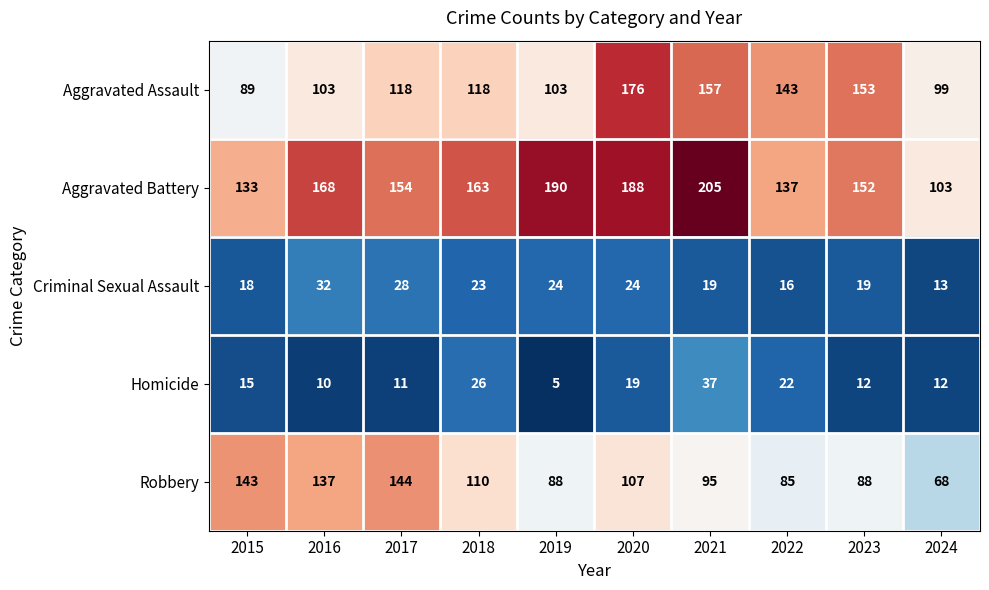

Which label corresponds to the largest value in the chart?

2021